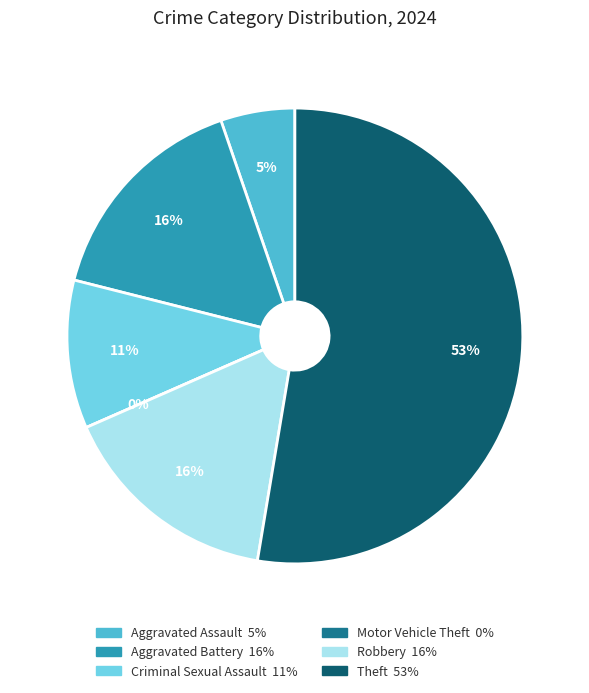

To the nearest percent, what is the combined percentage of Robbery and Aggravated Battery?

32%